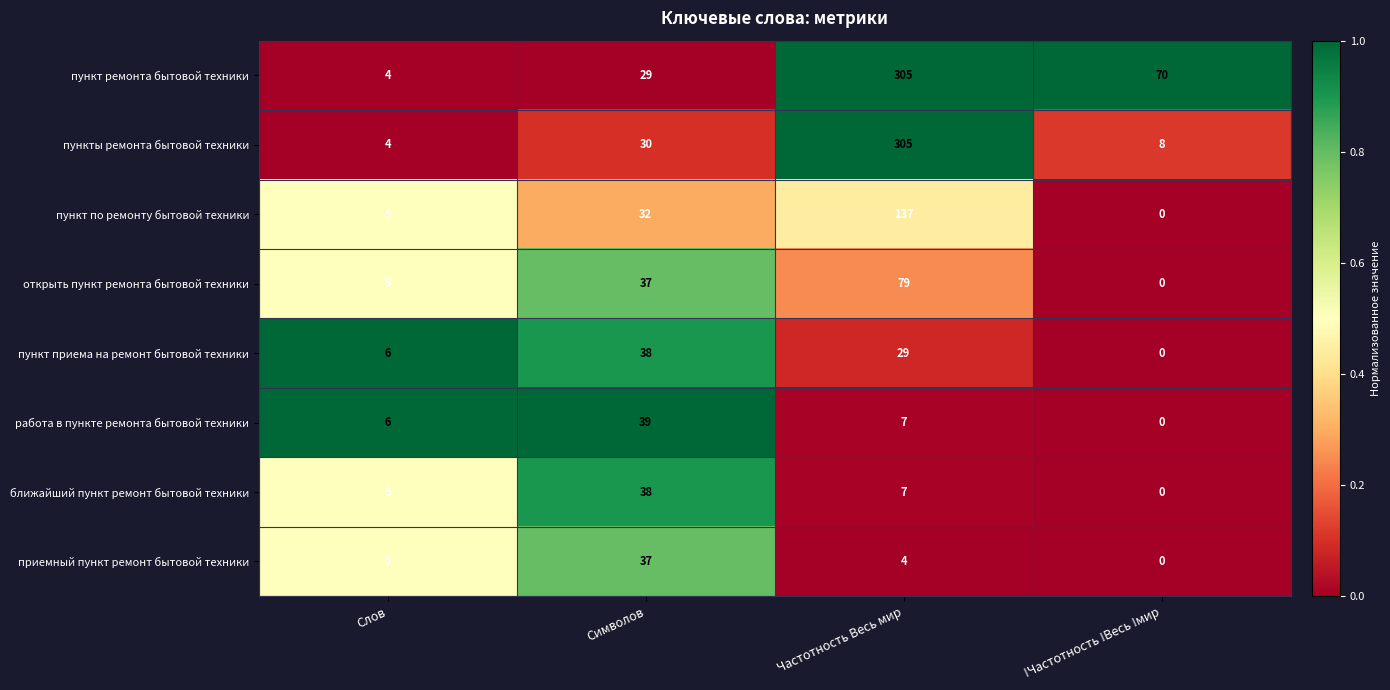

At which category is the sum across all series the highest?

Частотность Весь мир